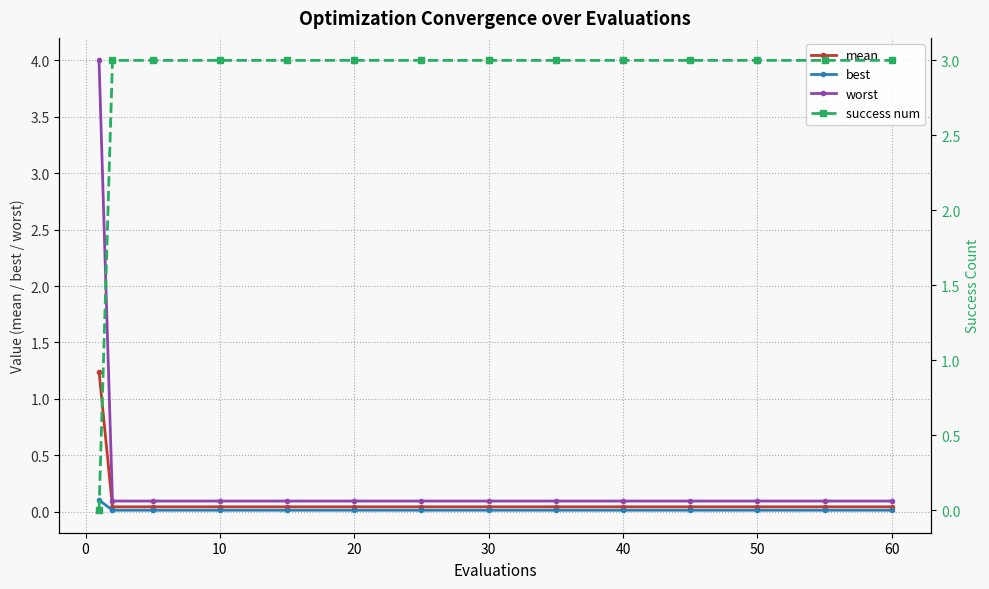

What are all the series names shown in the legend?

mean, best, worst, success num